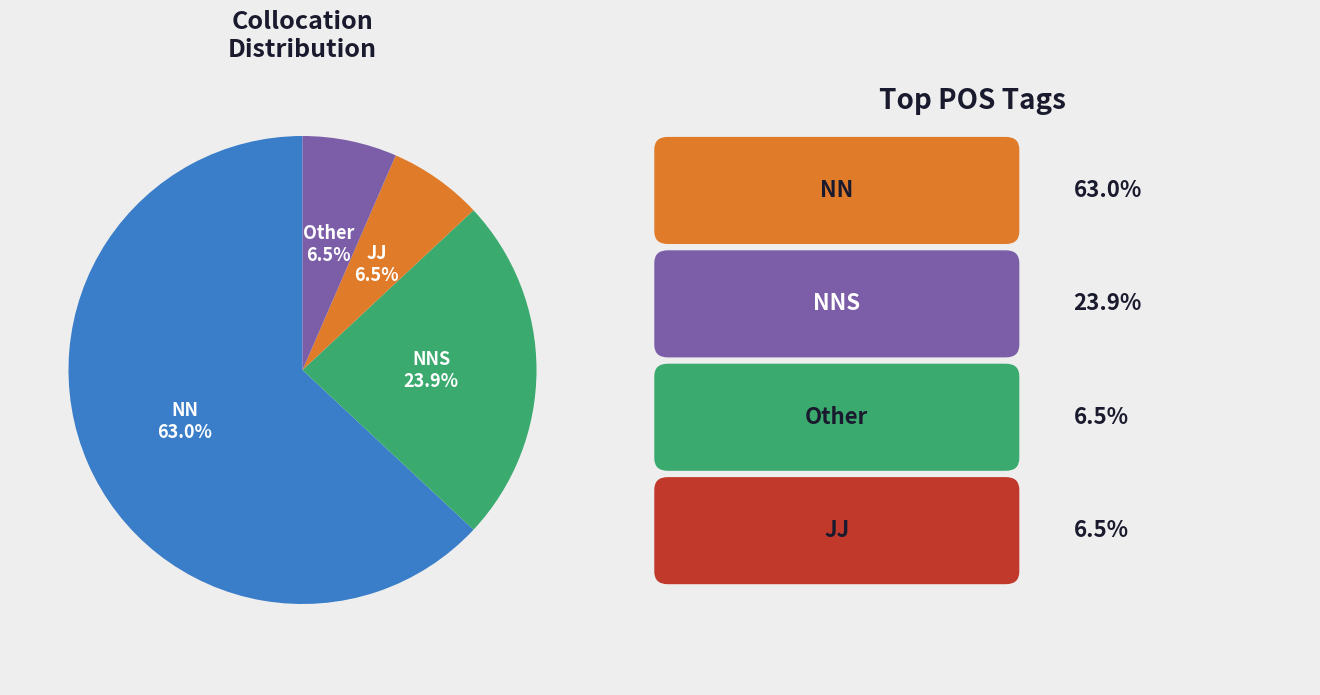

Count the number of slices in the pie.

4